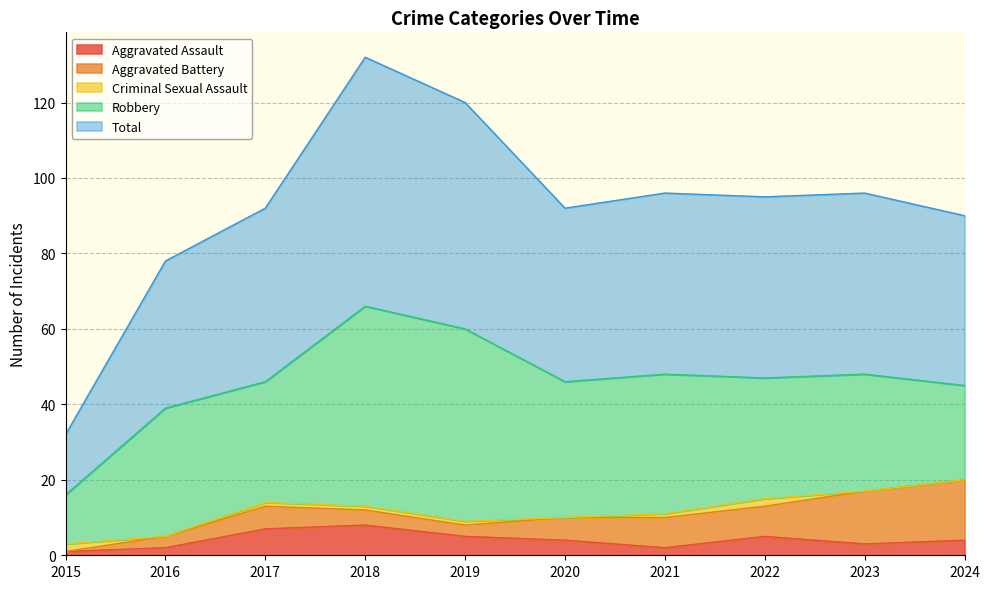

What is the sum of the Robbery values at 2020 and 2015?

49